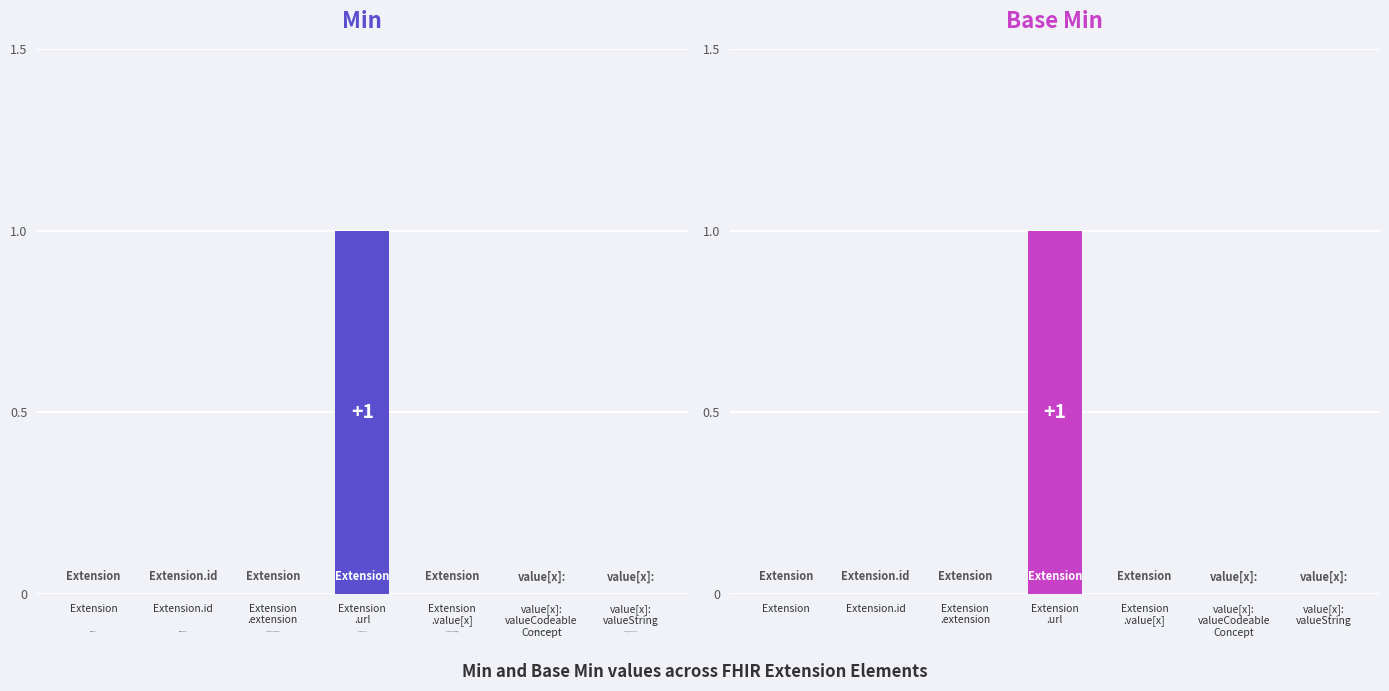

What value does the Base Min series have at Extension
.url?

1